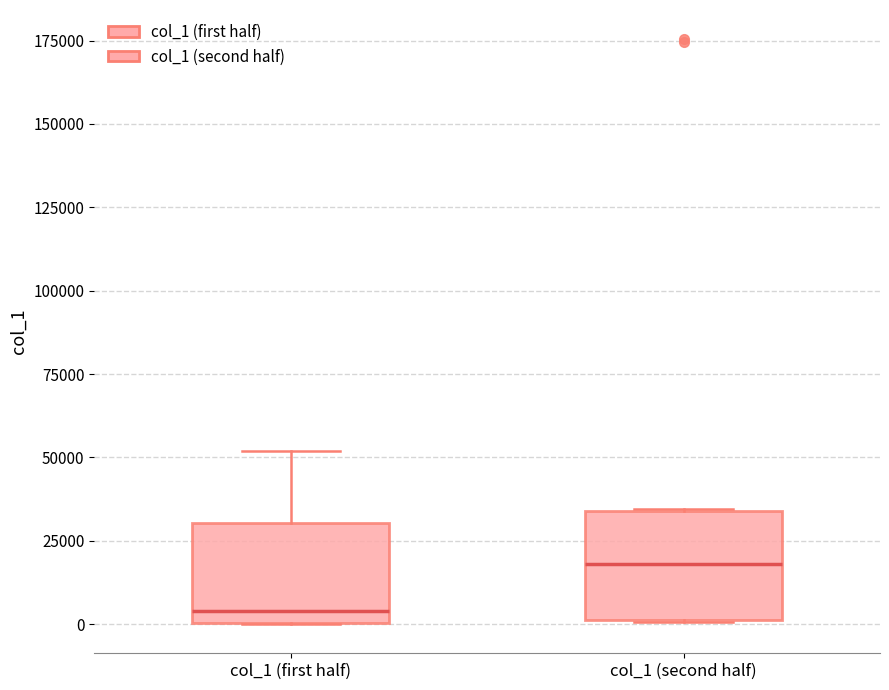

Reading left to right, read every box against the y-axis: the position of its median line, the range the box covers, and the ends of its whiskers. The values are not printed on the chart, so give them approximately, as read against the axis.

col_1 (first half): median 5000, box 0 to 30000, whiskers 0 to 50000
col_1 (second half): median 20000, box 0 to 35000, whiskers 0 to 35000